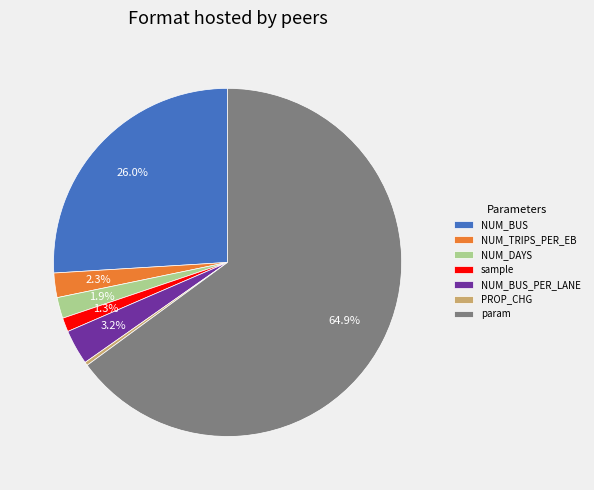

Is it true that NUM_DAYS is 2% of the pie?

True